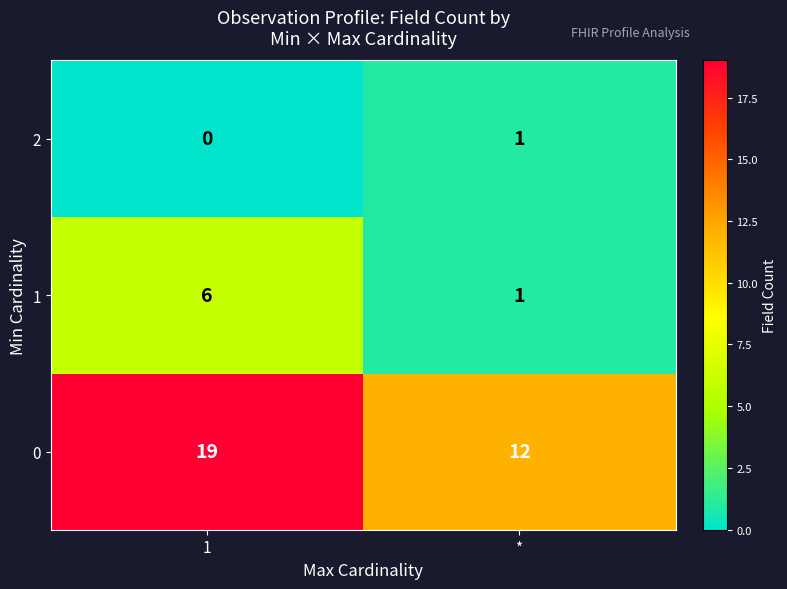

What is the difference between the highest and lowest values at 1?

19